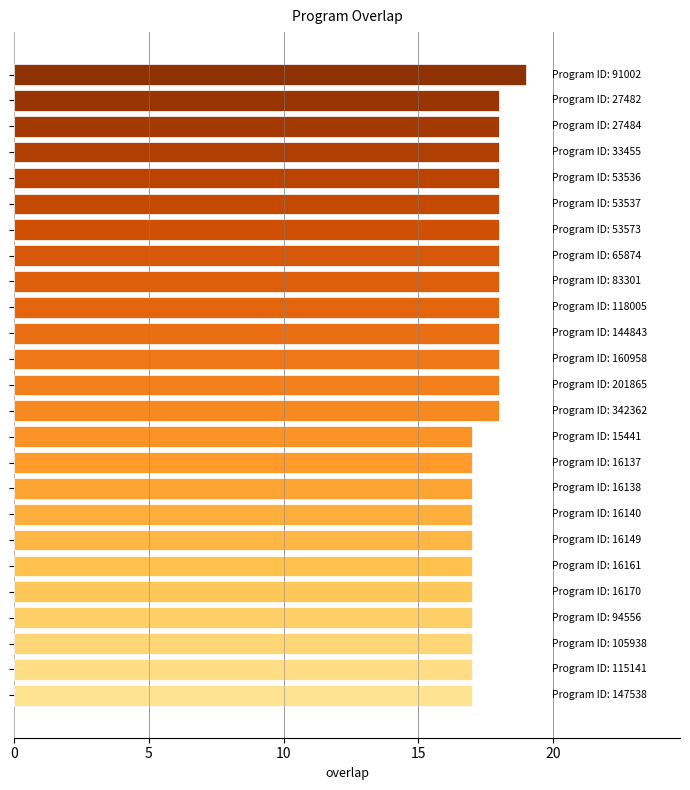

What is the minimum value shown in the chart?

17